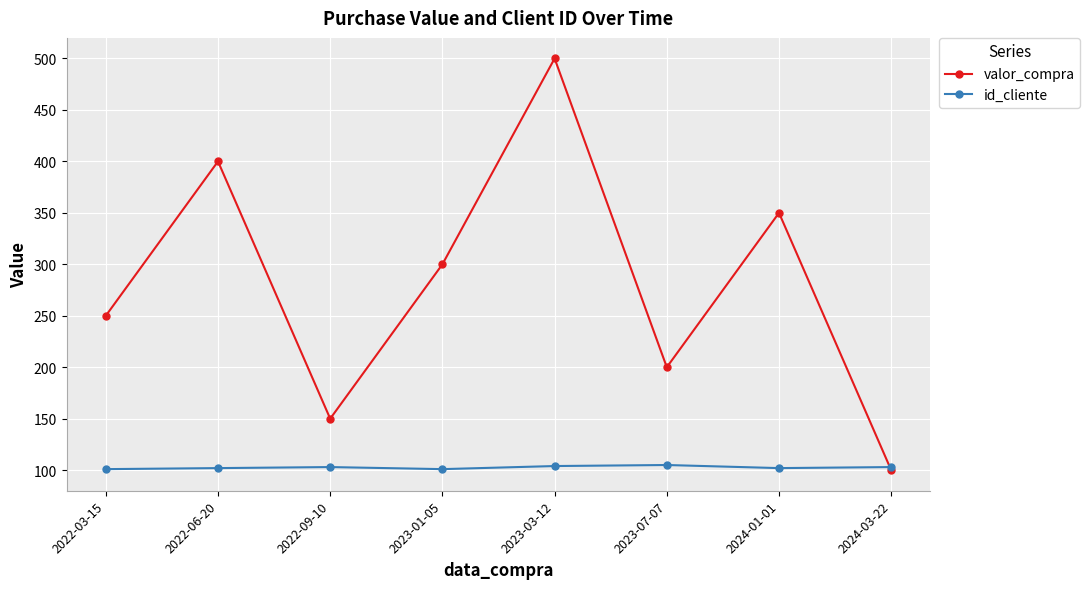

Which series changed the most between 2023-07-07 and 2024-03-22?

valor_compra